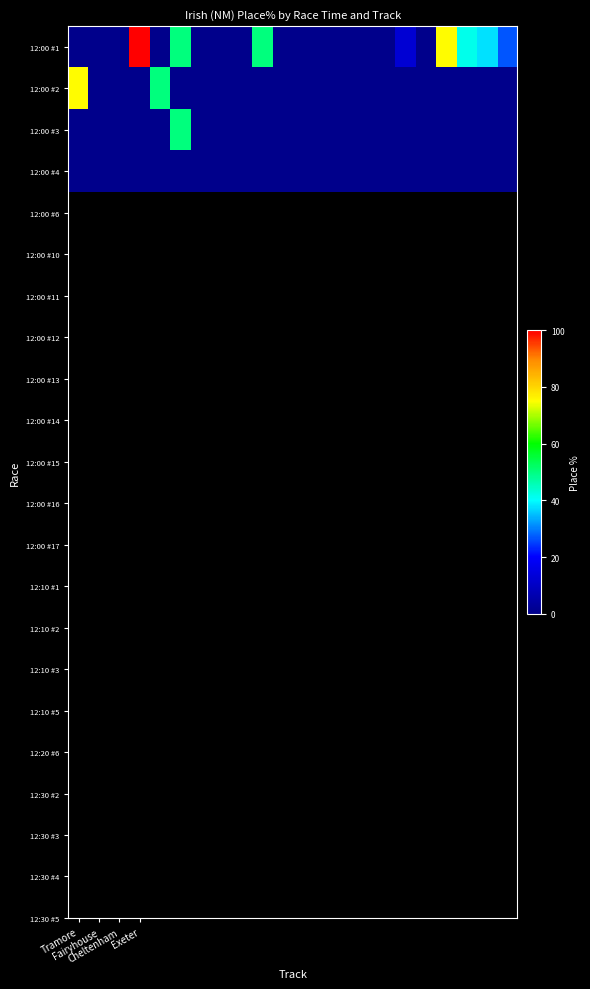

Reading right to left, transcribe all the data shown in this chart.

12:00 #1: 26.7	37.5	41.7	75.0	0.0	12.5	0.0	0.0	0.0	0.0	0.0	0.0	50.0	0.0	0.0	0.0	50.0	0.0	100.0	0.0	0.0	0.0
12:00 #2: 0.0	0.0	0.0	0.0	0.0	0.0	0.0	0.0	0.0	0.0	0.0	0.0	0.0	0.0	0.0	0.0	0.0	50.0	0.0	0.0	0.0	75.0
12:00 #3: 0.0	0.0	0.0	0.0	0.0	0.0	0.0	0.0	0.0	0.0	0.0	0.0	0.0	0.0	0.0	0.0	50.0	0.0	0.0	0.0	0.0	0.0
12:00 #4: 0.0	0.0	0.0	0.0	0.0	0.0	0.0	0.0	0.0	0.0	0.0	0.0	0.0	0.0	0.0	0.0	0.0	0.0	0.0	0.0	0.0	0.0